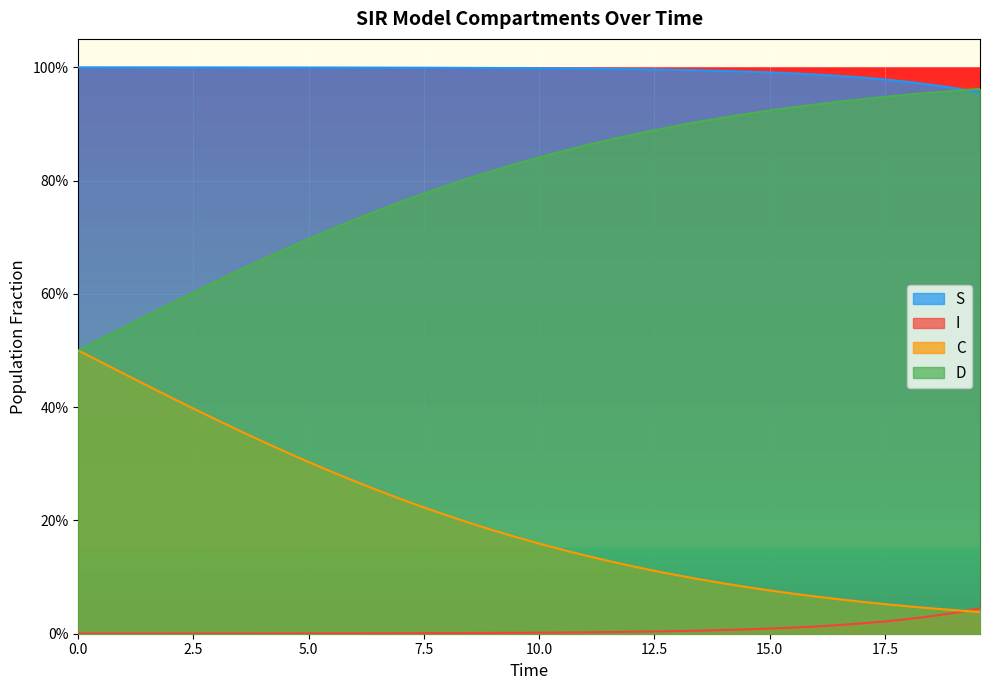

Does the chart display data point markers on the line(s)?

No